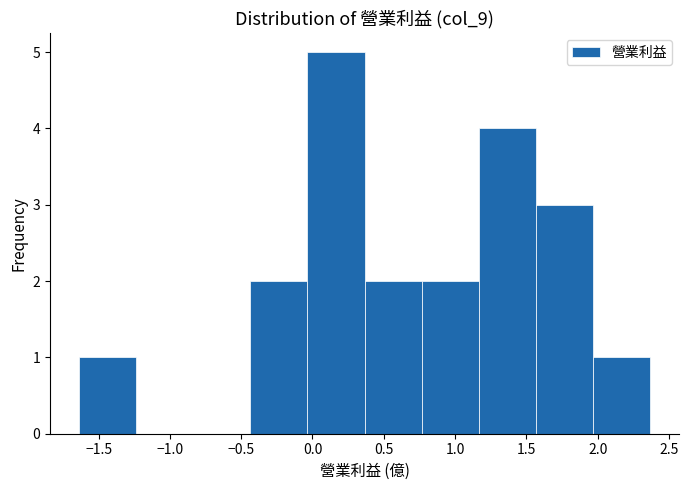

Reading left to right, list every bar in this chart as the range it spans on the x-axis followed by its height. Neither the bar edges nor the heights are printed on the chart, so give them approximately, as read against the axes.

-1.65 to -1.25: 1
-1.25 to -0.85: 0
-0.85 to -0.45: 0
-0.45 to -0.05: 2
-0.05 to 0.35: 5
0.35 to 0.75: 2
0.75 to 1.15: 2
1.15 to 1.55: 4
1.55 to 1.95: 3
1.95 to 2.35: 1